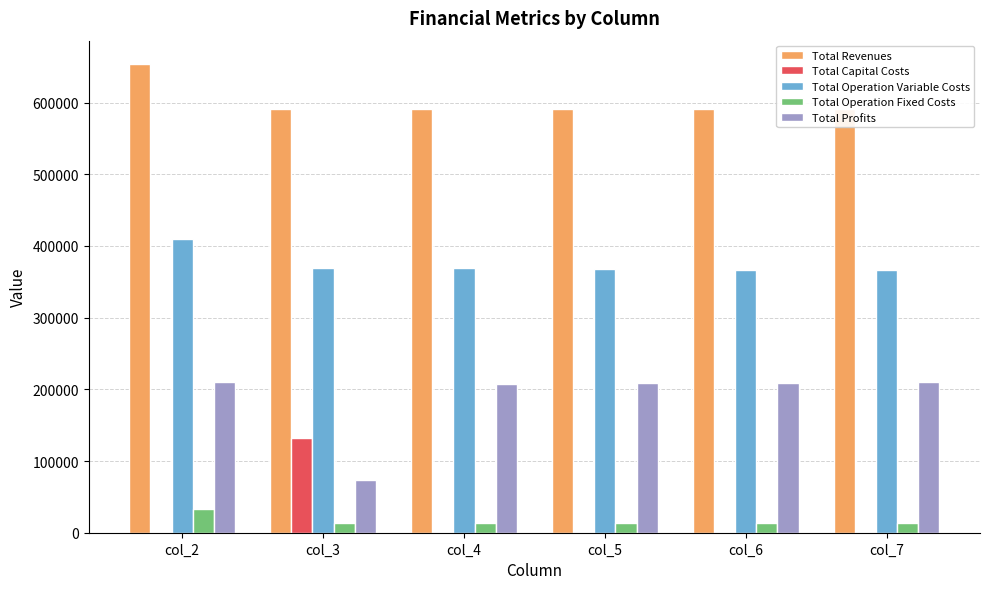

What is the sum of all Total Capital Costs values?

132800.0